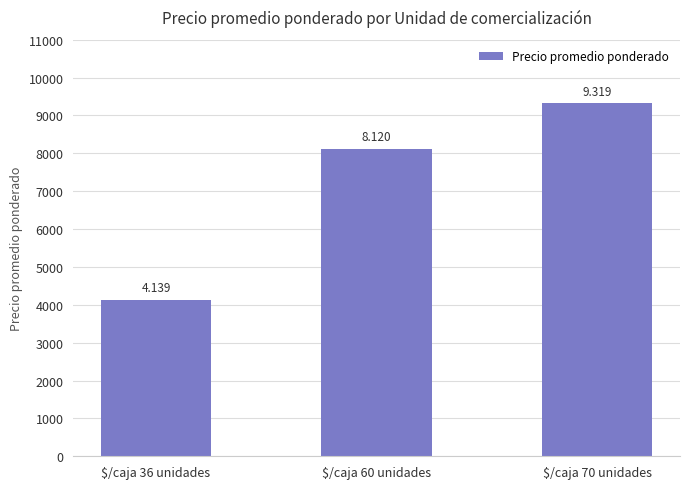

What is the label of the 2nd bar from the left?

$/caja 60 unidades